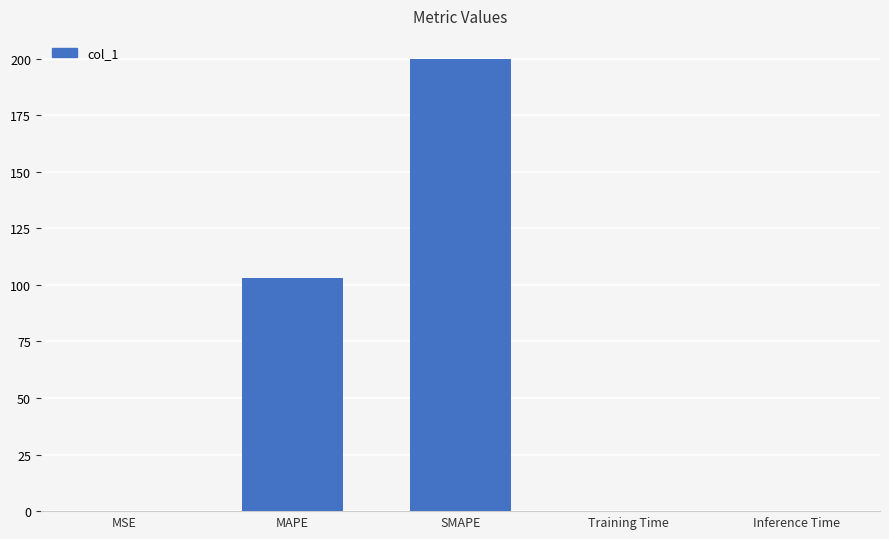

Is it true that the value at MAPE is 169.7?

False